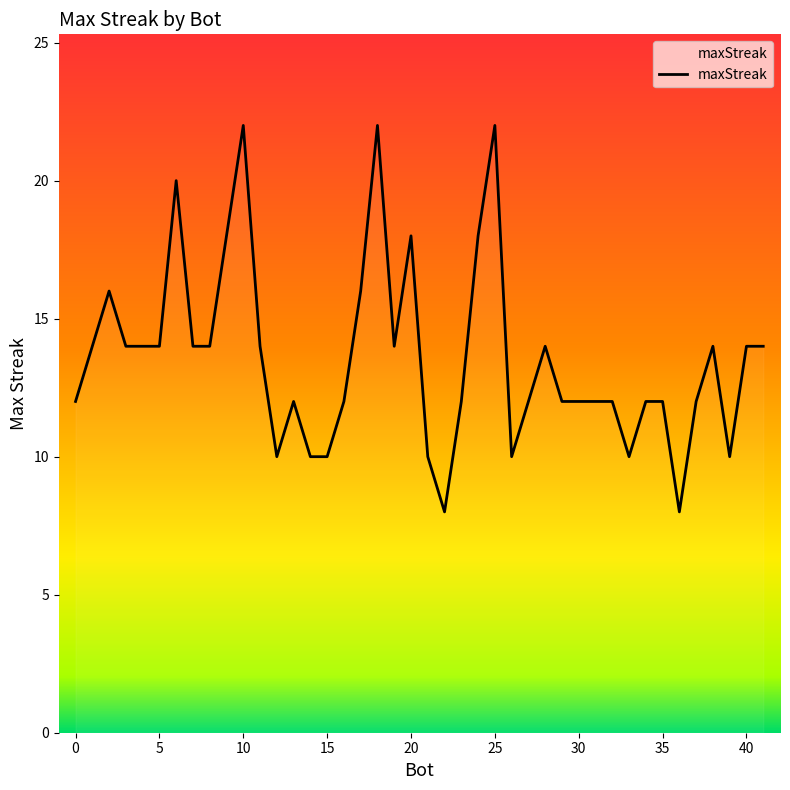

What is the difference between the maximum and minimum values?

14